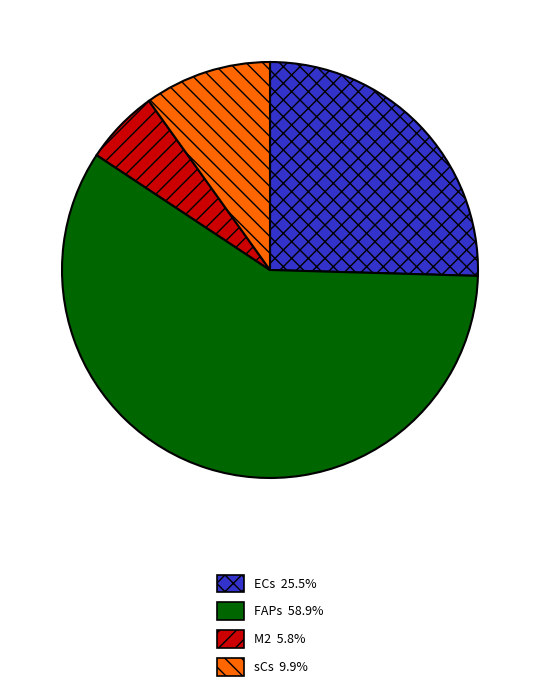

Approximately how many times larger is the value at ECs 25.5% compared to M2 5.8%?

4.4